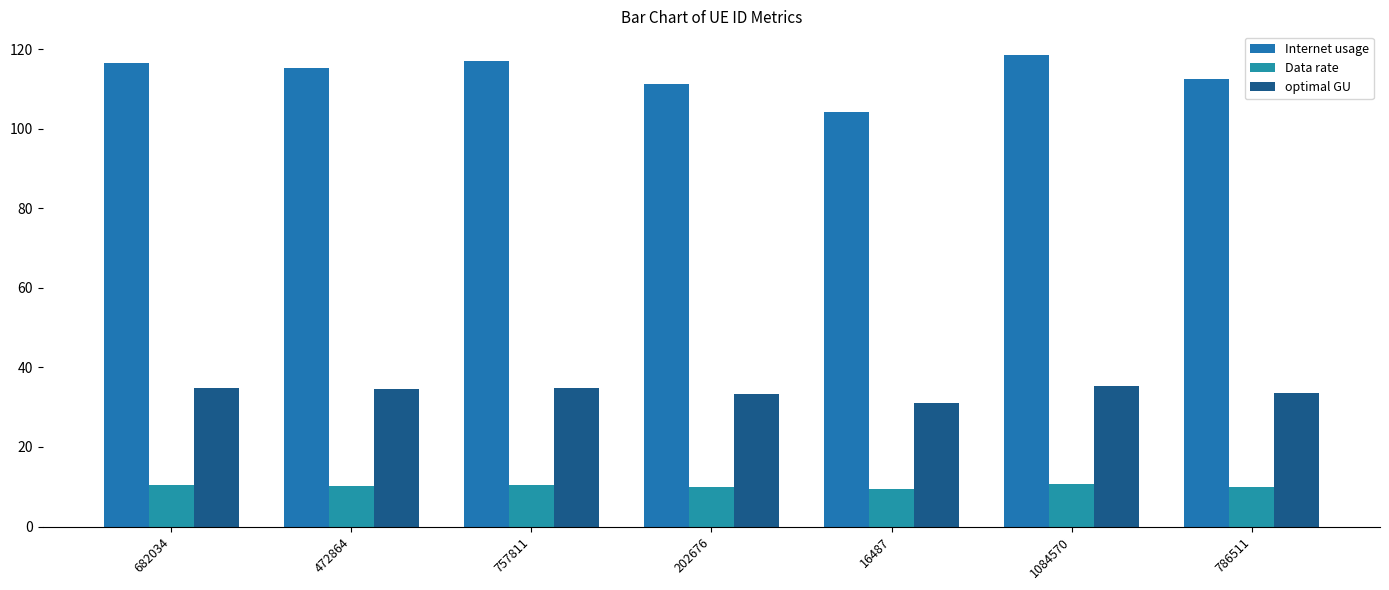

Reading left to right, list all the values displayed in this chart.

Internet usage: 116.4	115.3	116.9	111.3	104.3	118.5	112.5
Data rate: 10.4	10.3	10.4	9.9	9.3	10.6	10.0
optimal GU: 34.8	34.4	34.9	33.3	31.2	35.4	33.6